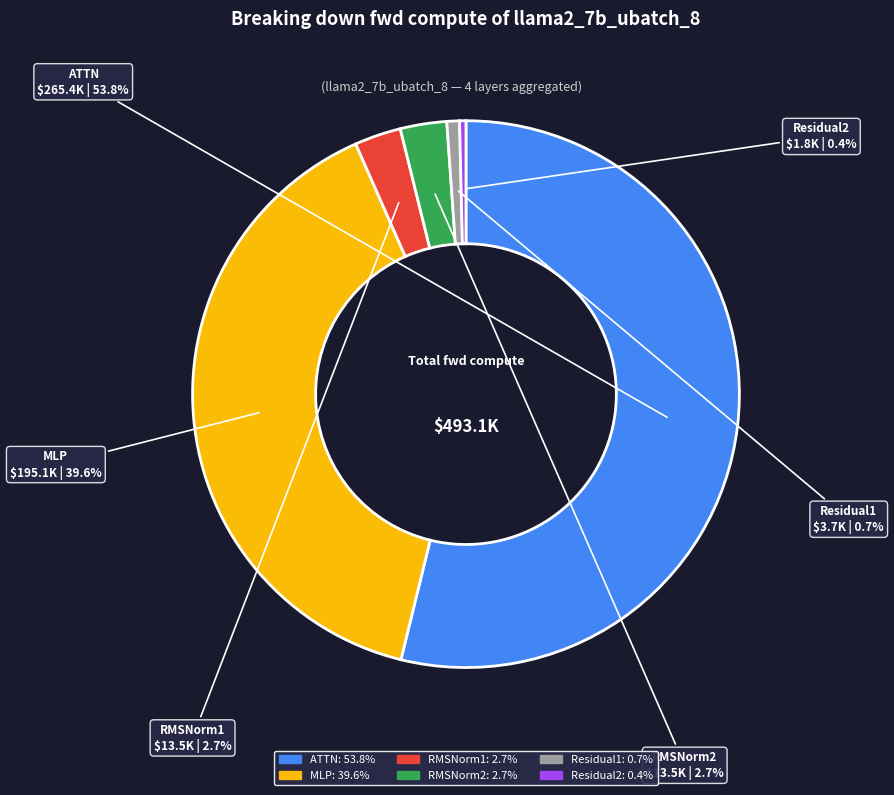

How many segments does this pie chart have?

6